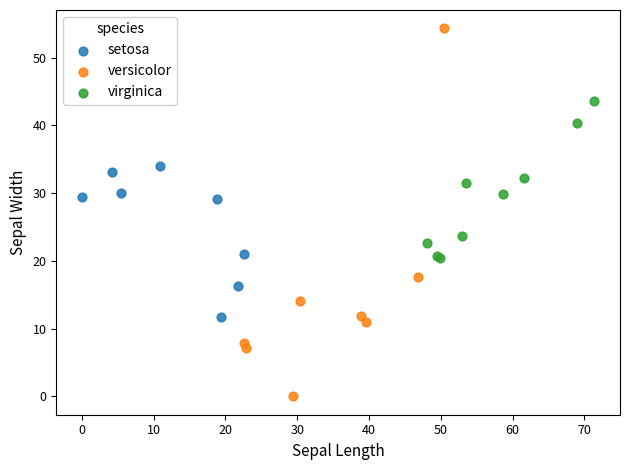

Which series reaches the minimum Y coordinate?

versicolor